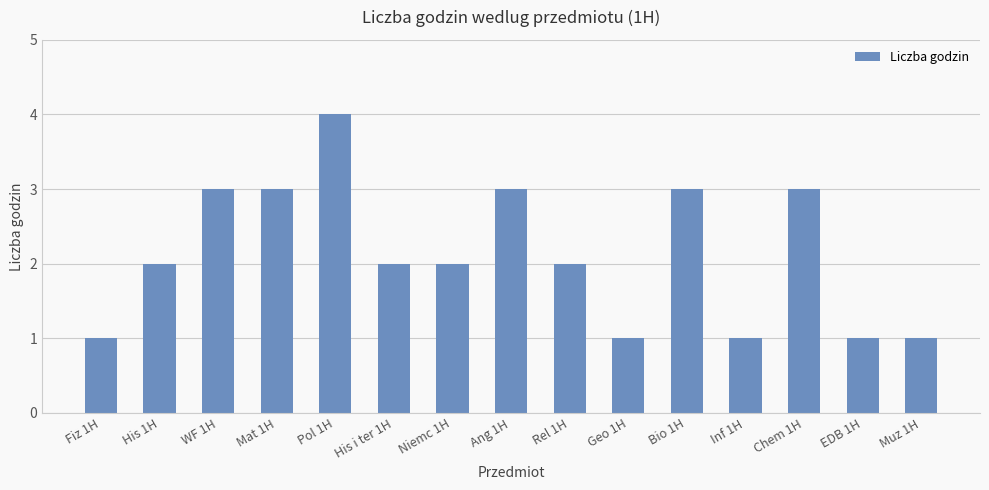

Does the chart contain stacked bars?

No